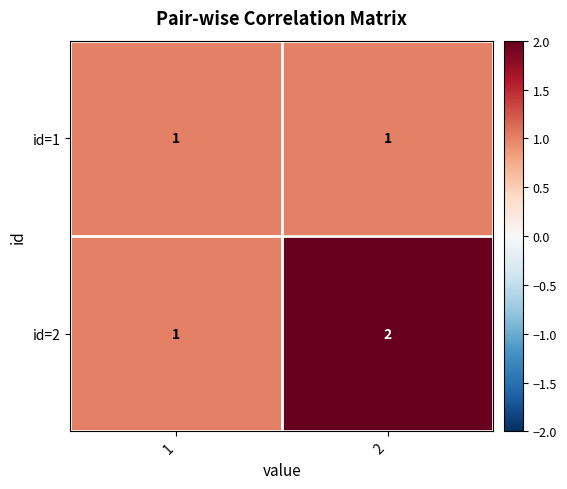

Between 1 and 2, which series saw the biggest shift?

id=2